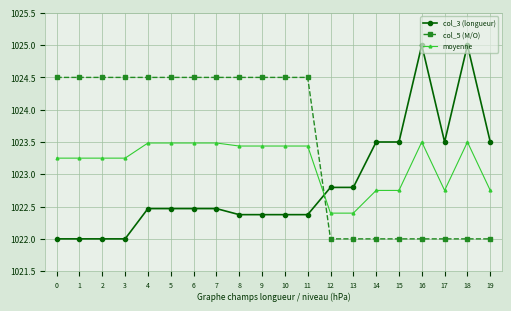

Which series has the widest spread of values?

col_3 (longueur)